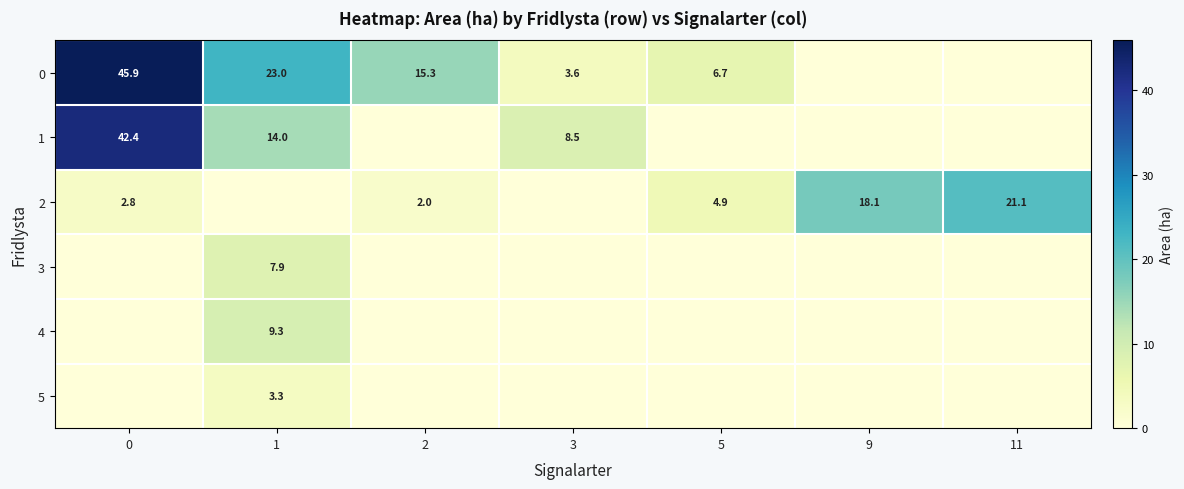

The value of 2 at 5 is 4.9. True or false?

True